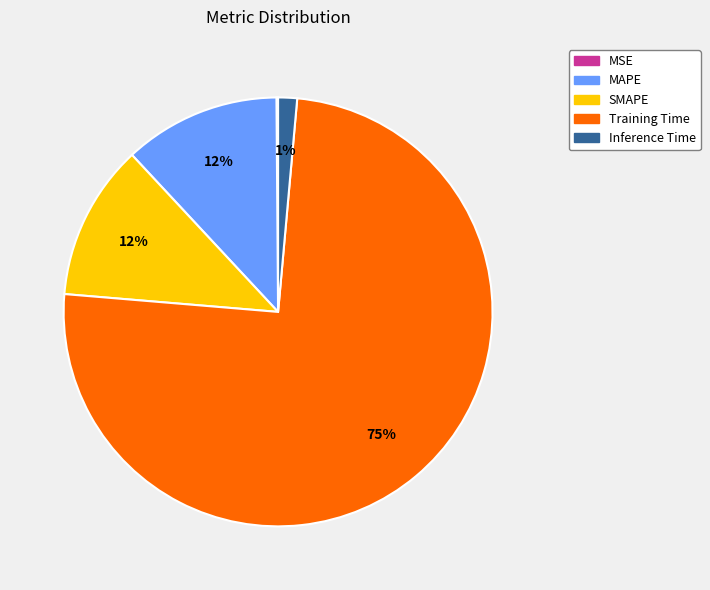

What is the largest slice in the pie chart?

Training Time